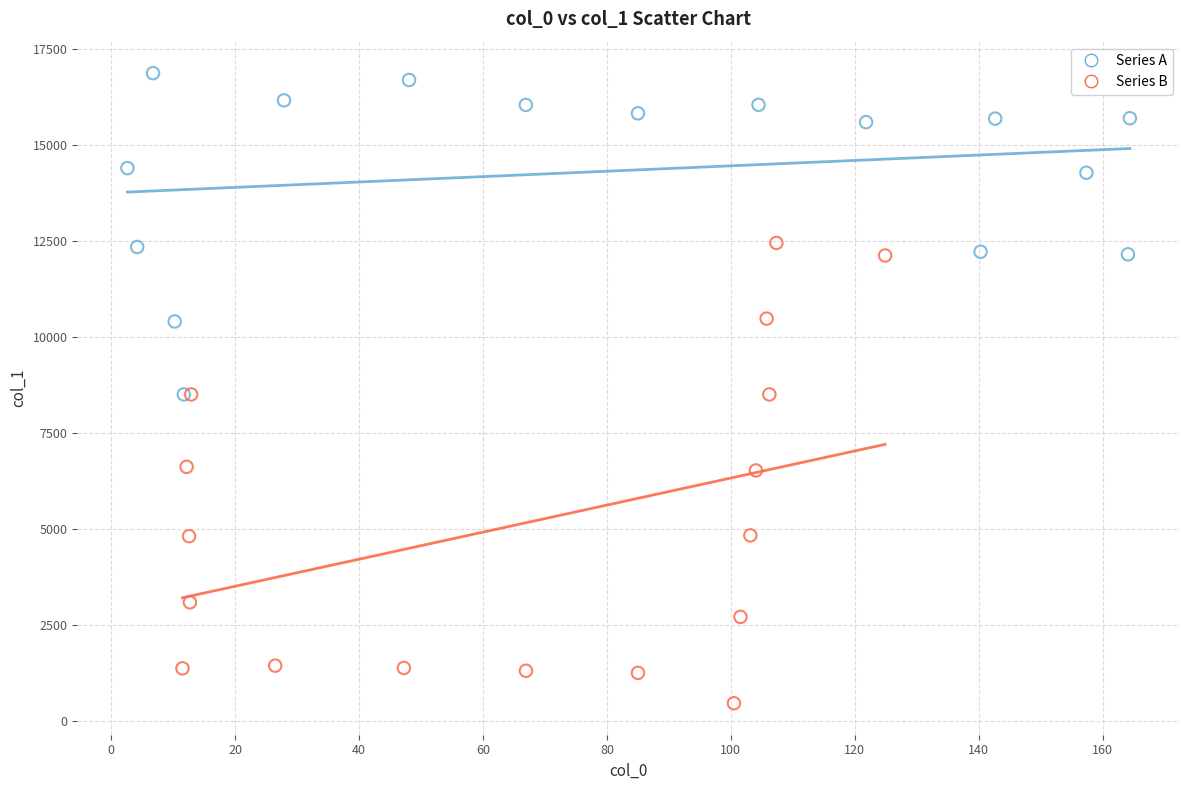

What are all the series names shown in the legend?

Series A, Series B